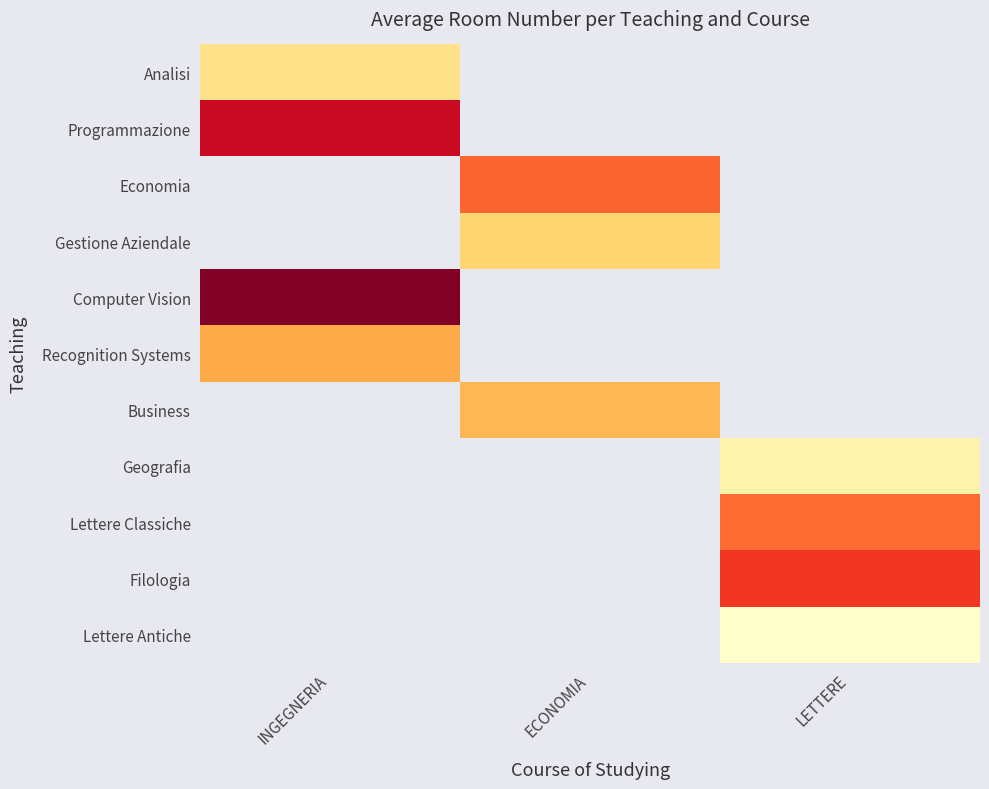

At how many categories does at least one series exceed 29?

1